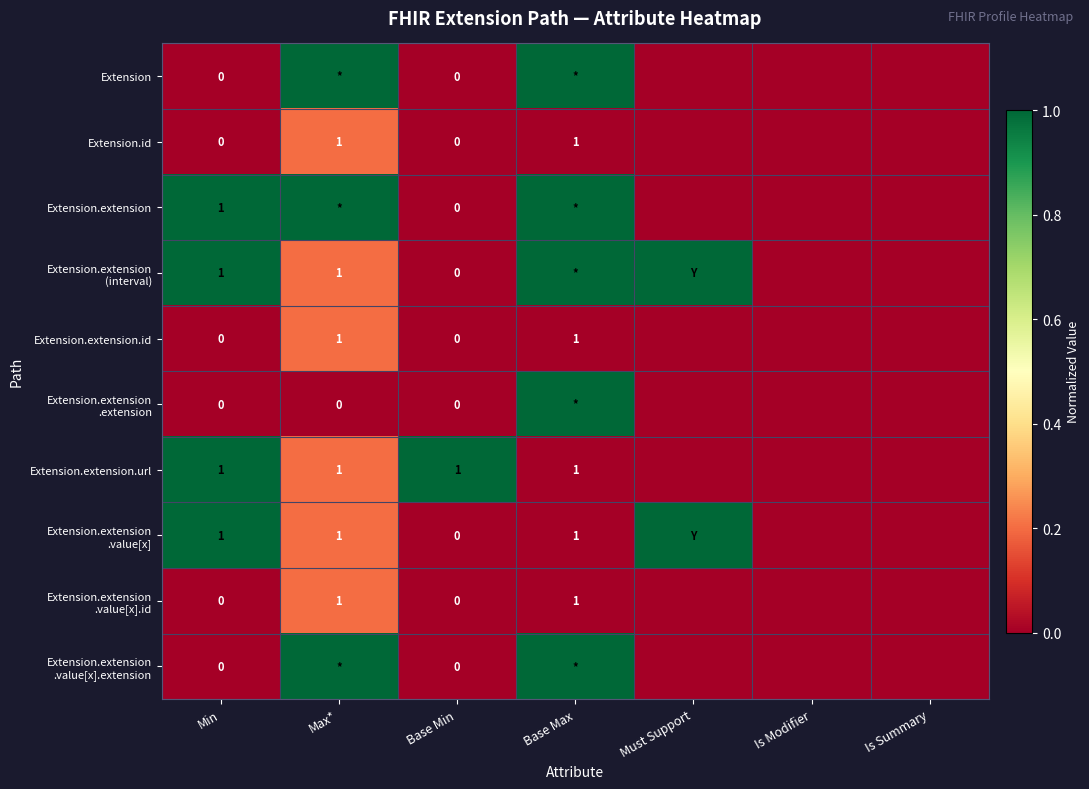

How many data points does each series have?

7